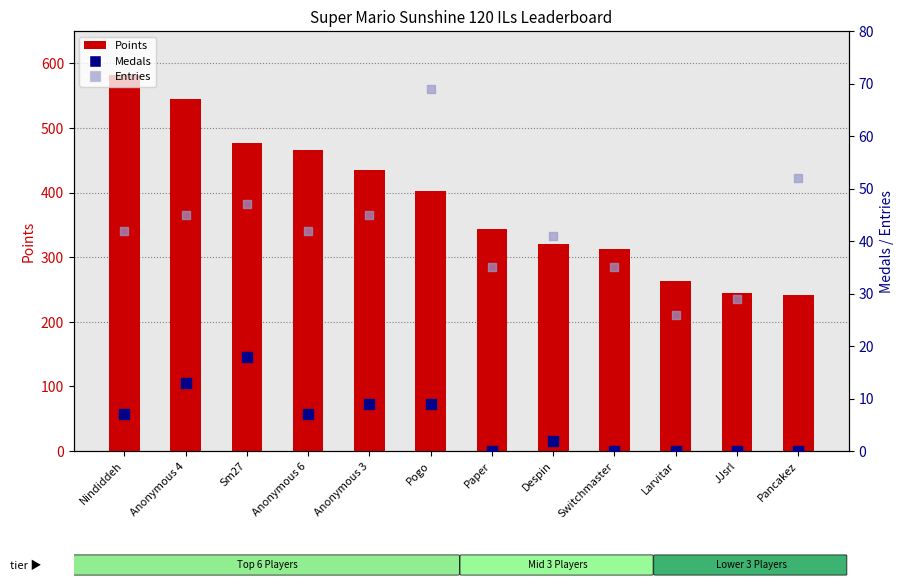

Which series has the largest total across all categories?

Points